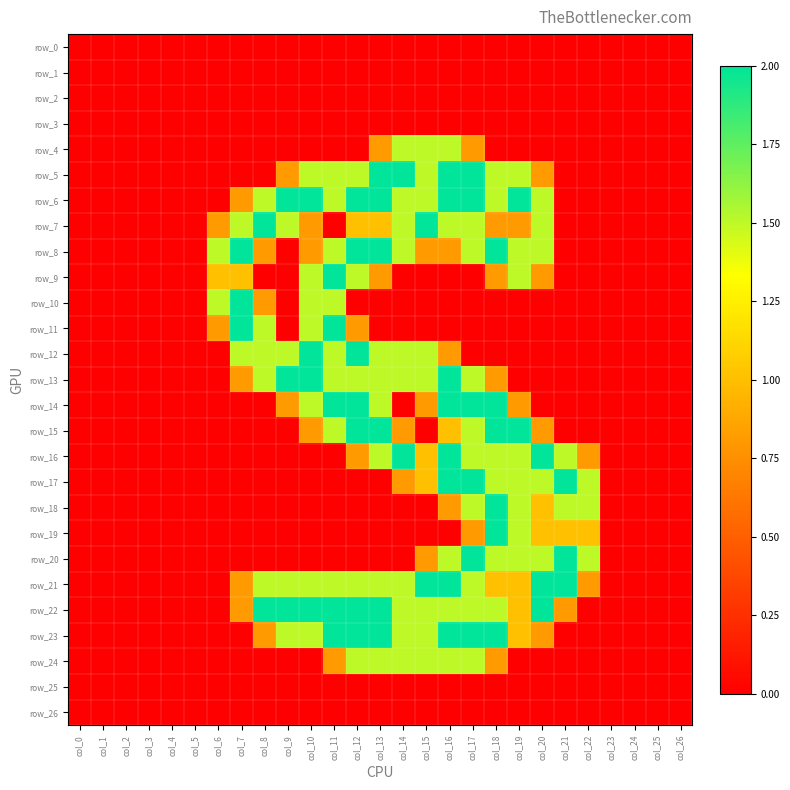

What is the difference between the row_13 values at col_19 and col_7?

0.8